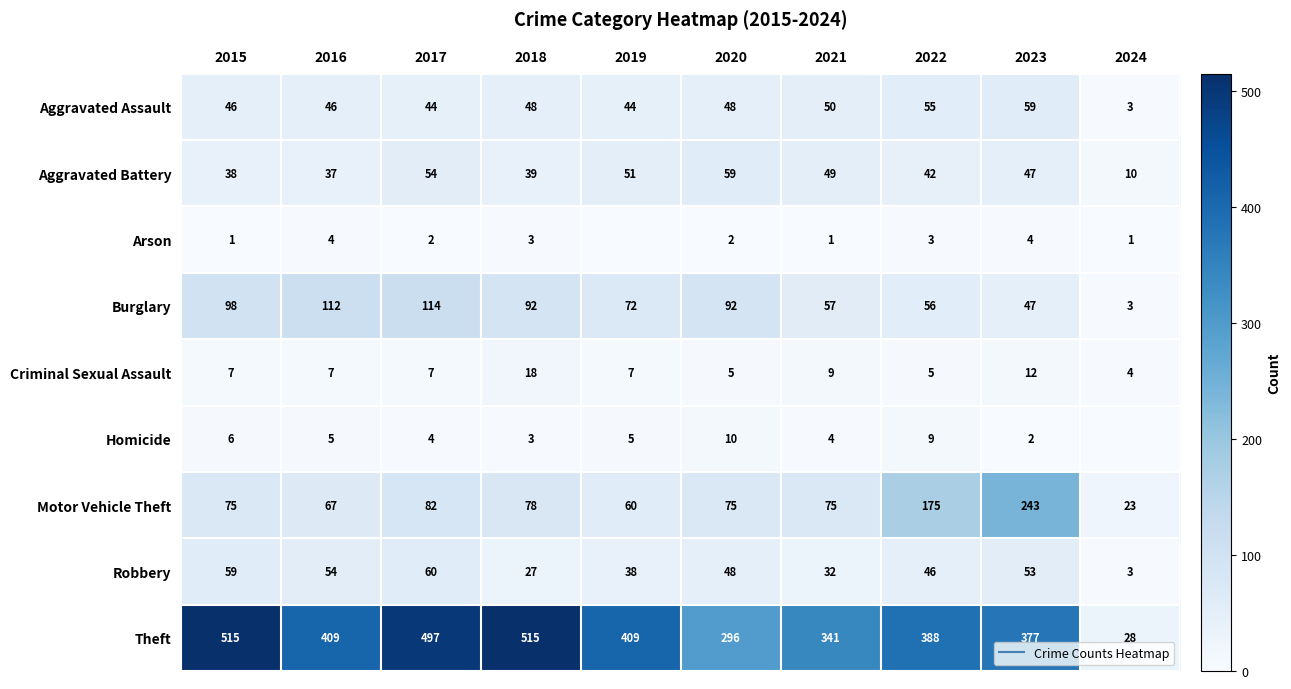

What is the approximate value of Aggravated Battery at 2017, to the nearest 5?

55